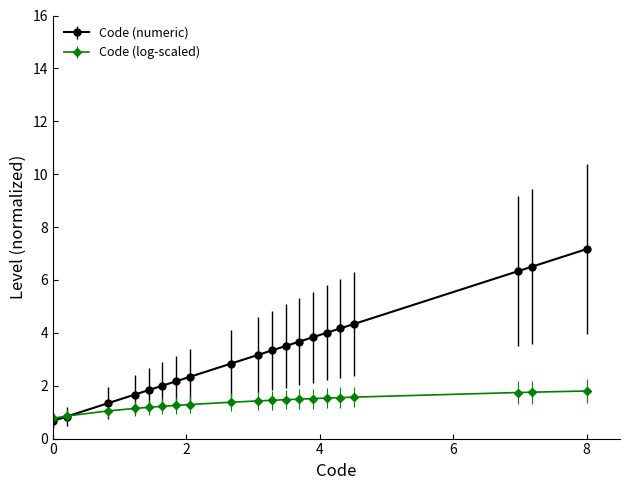

Which series has the largest range (max minus min)?

Code (numeric)